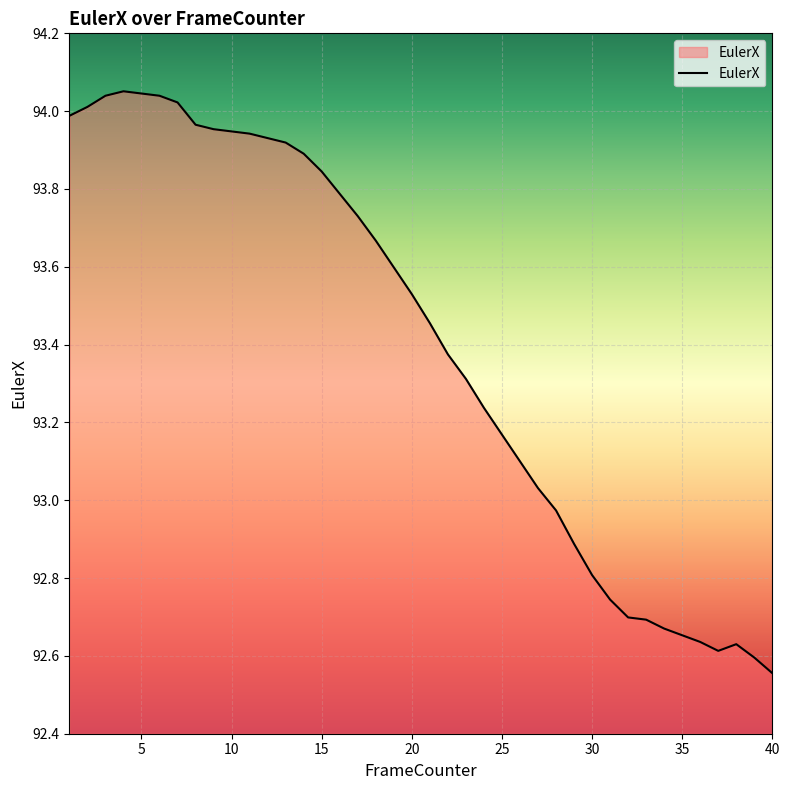

Count the number of values greater than 93.

27